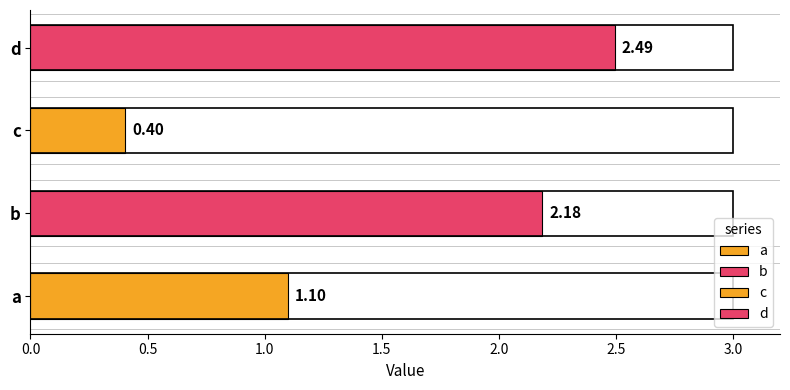

How many bars are there in total?

4